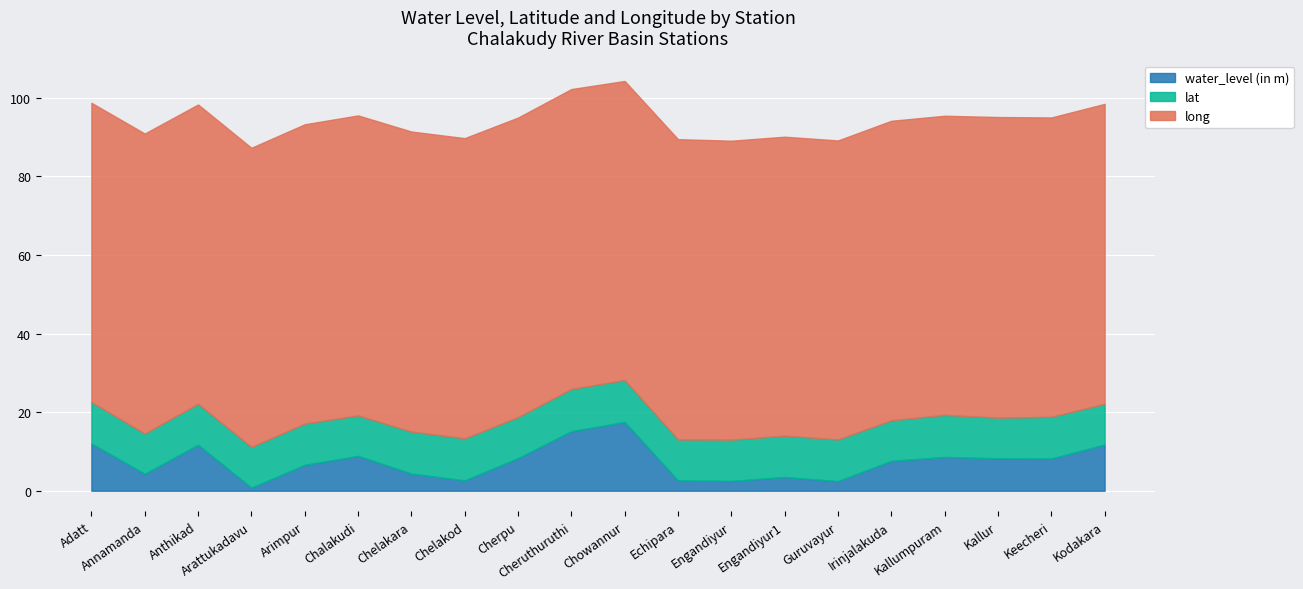

Reading right to left, extract all data points from this chart.

water_level (in m): Kodakara=11.8	Keecheri=8.2	Kallur=8.2	Kallumpuram=8.6	Irinjalakuda=7.6	Guruvayur=2.5	Engandiyur1=3.5	Engandiyur=2.5	Echipara=2.6	Chowannur=17.5	Cheruthuruthi=15.2	Cherpu=8.3	Chelakod=2.6	Chelakara=4.4	Chalakudi=8.9	Arimpur=6.6	Arattukadavu=0.8	Anthikad=11.7	Annamanda=4.3	Adatt=12.0
lat: Kodakara=10.4	Keecheri=10.6	Kallur=10.3	Kallumpuram=10.7	Irinjalakuda=10.3	Guruvayur=10.6	Engandiyur1=10.5	Engandiyur=10.5	Echipara=10.4	Chowannur=10.7	Cheruthuruthi=10.7	Cherpu=10.4	Chelakod=10.7	Chelakara=10.7	Chalakudi=10.3	Arimpur=10.5	Arattukadavu=10.4	Anthikad=10.4	Annamanda=10.2	Adatt=10.5
long: Kodakara=76.3	Keecheri=76.2	Kallur=76.5	Kallumpuram=76.1	Irinjalakuda=76.2	Guruvayur=76.1	Engandiyur1=76.1	Engandiyur=76.1	Echipara=76.4	Chowannur=76.1	Cheruthuruthi=76.3	Cherpu=76.2	Chelakod=76.4	Chelakara=76.3	Chalakudi=76.3	Arimpur=76.1	Arattukadavu=76.1	Anthikad=76.2	Annamanda=76.3	Adatt=76.1